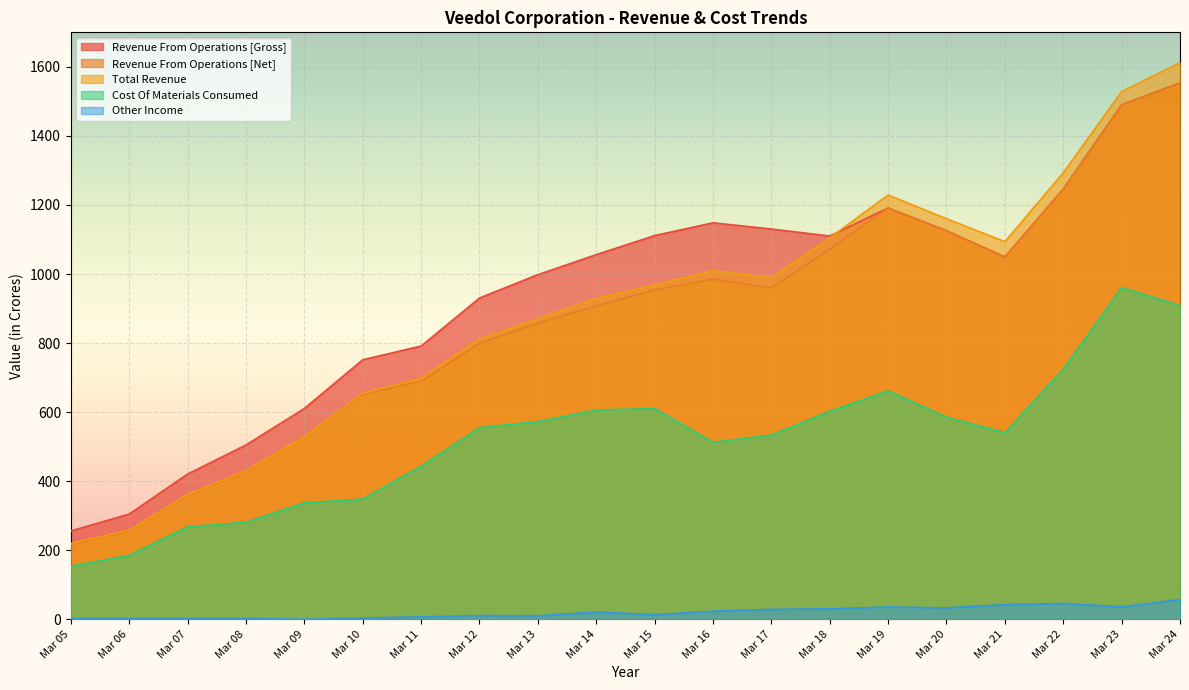

What is the average value of the Other Income series?

20.3